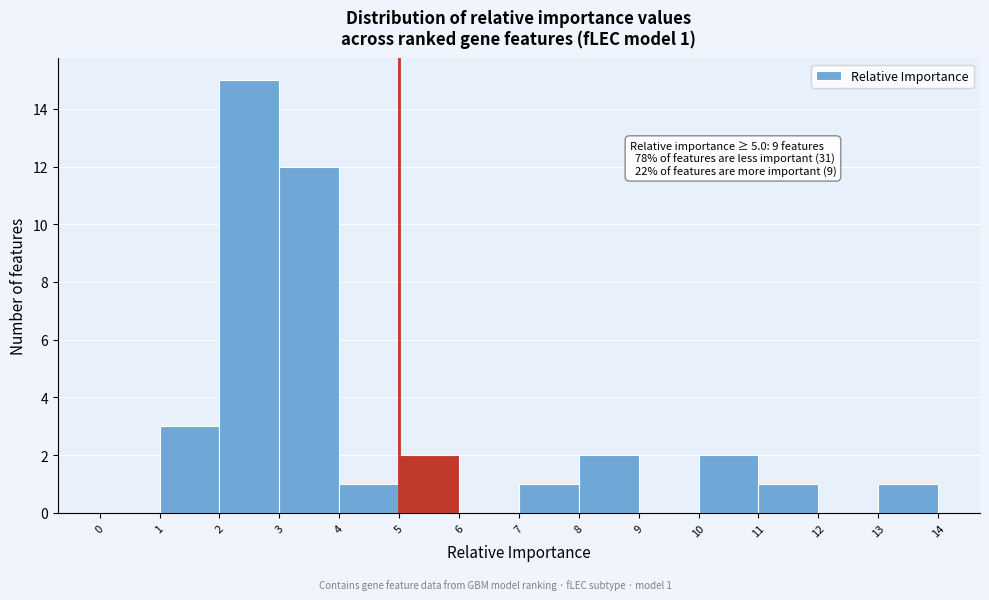

Which range on the x-axis has the tallest bar?

2 to 3